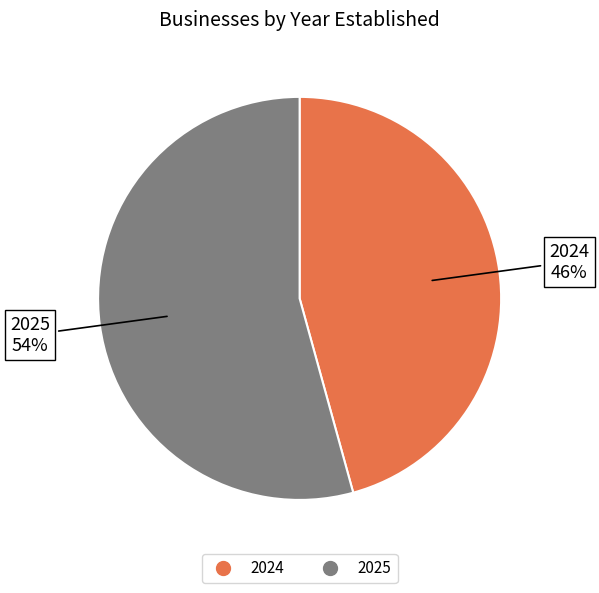

Which has a higher value, 2025 or 2024?

2025